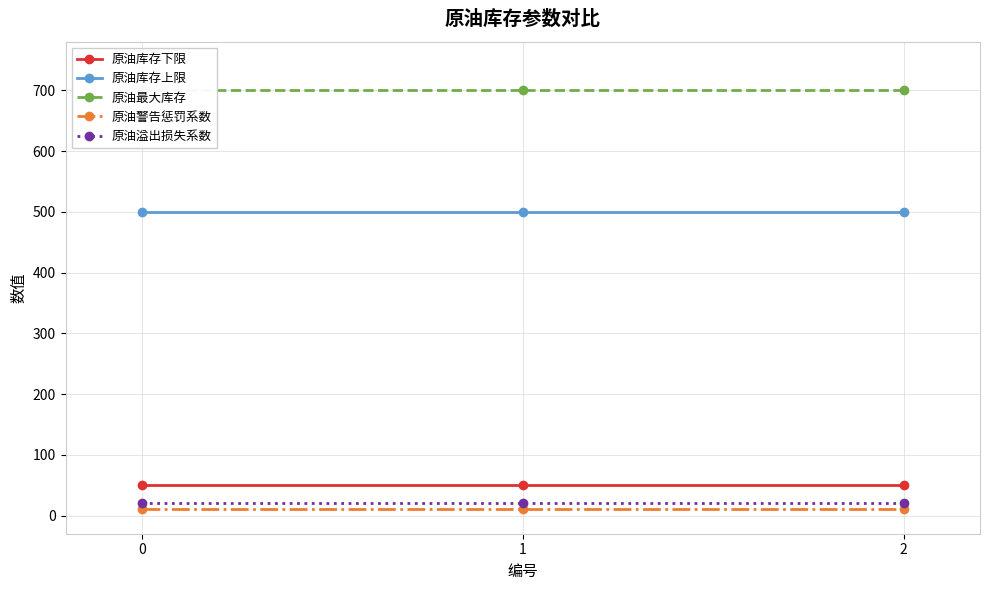

Reading left to right, what are all the values shown in this chart?

原油库存下限: 50	50	50
原油库存上限: 500	500	500
原油最大库存: 700	700	700
原油警告惩罚系数: 10	10	10
原油溢出损失系数: 20	20	20